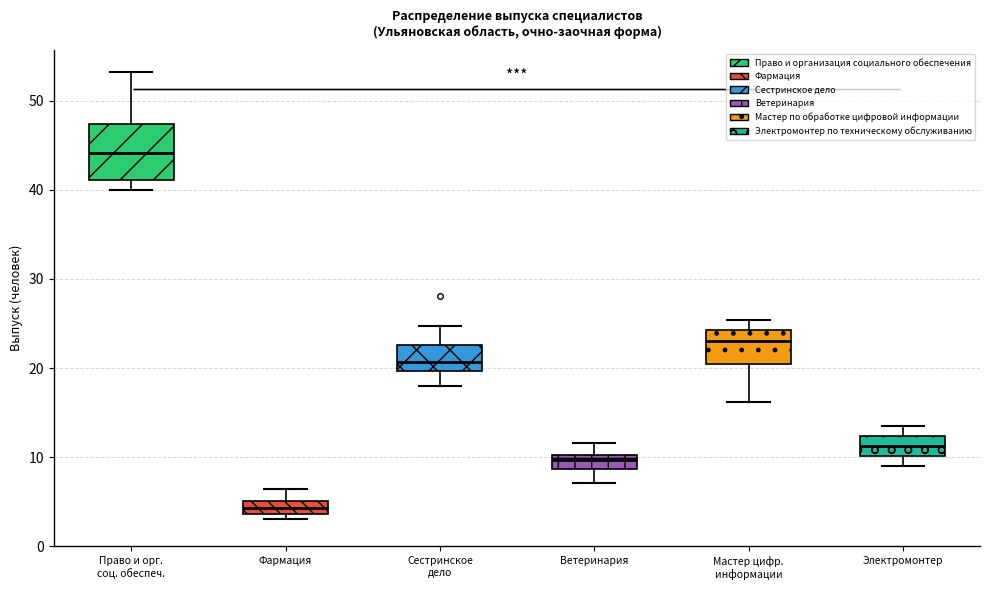

Which box is the tallest, from its lower edge to its upper edge?

Право и орг. соц. обеспеч.